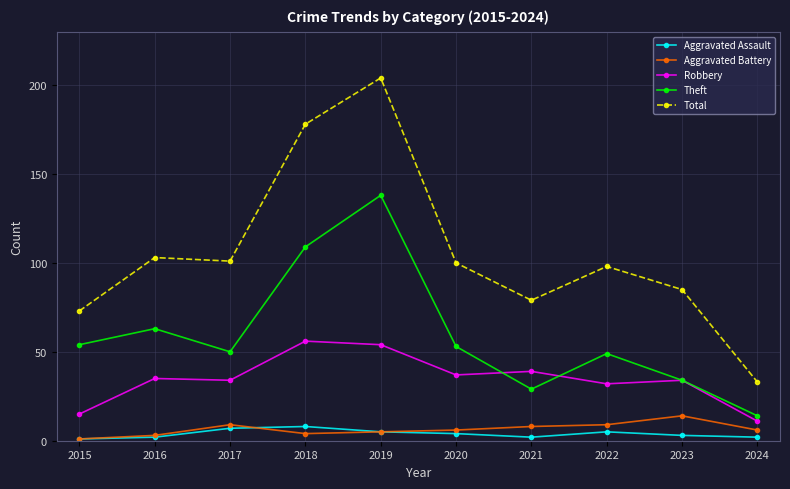

At which category does Total reach its first local peak?

2016